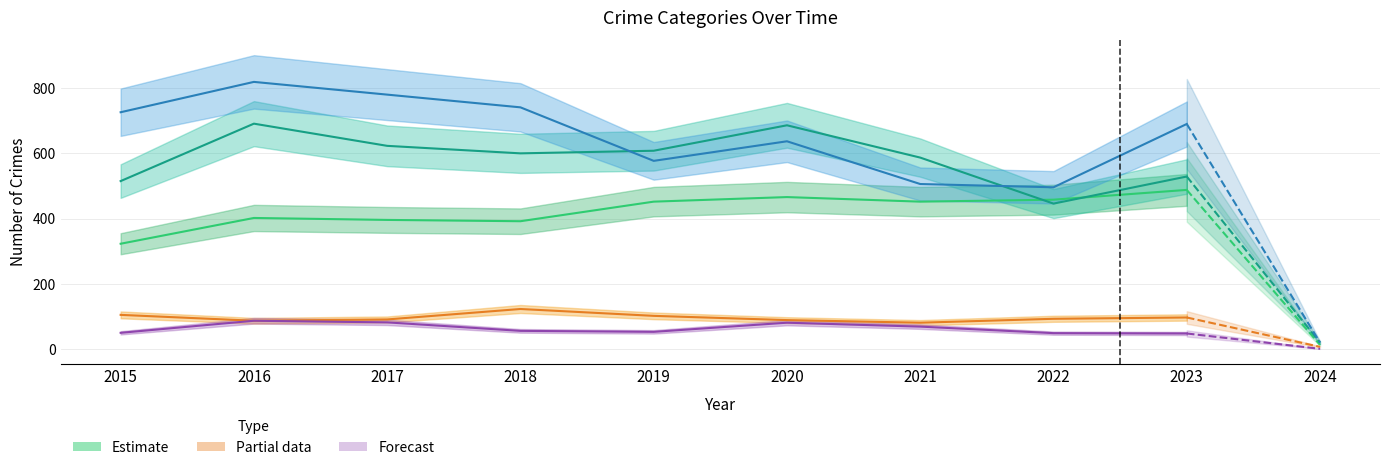

True or false: Homicide and Robbery intersect in this chart.

False